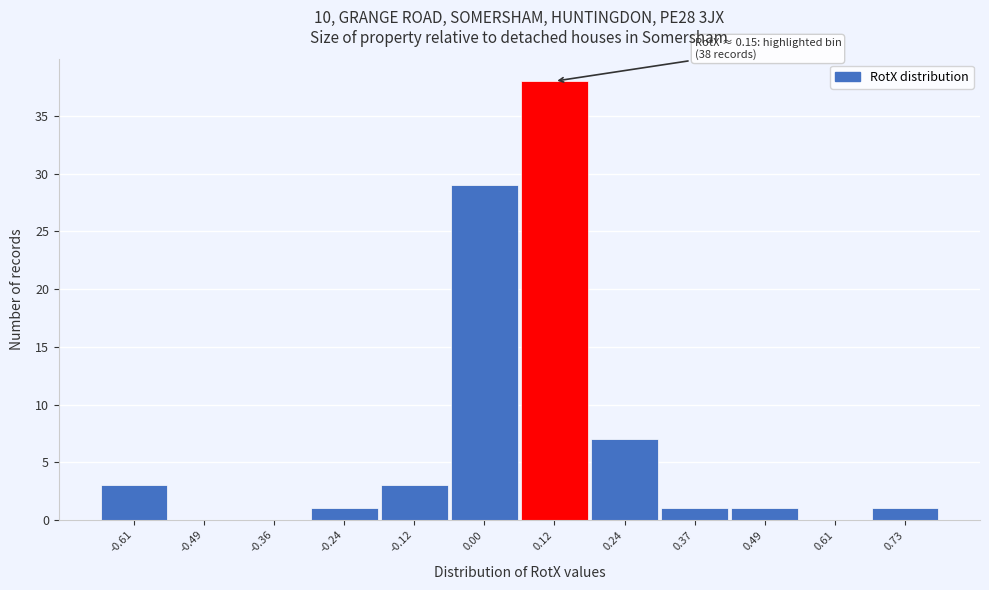

Reading left to right, what are all the values shown in this chart?

-0.61=3	-0.49=0	-0.36=0	-0.24=1	-0.12=3	0.00=29	0.12=38	0.24=7	0.37=1	0.49=1	0.61=0	0.73=1